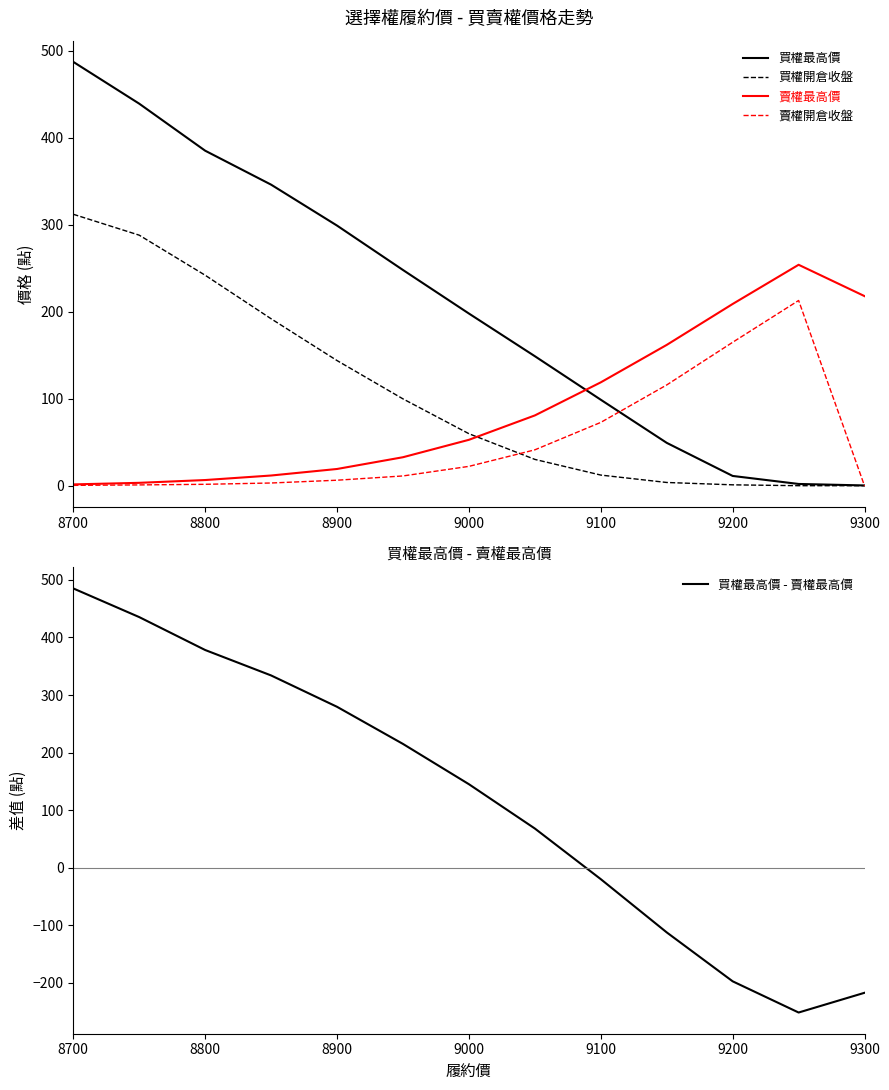

What is the greatest value displayed?

487.0